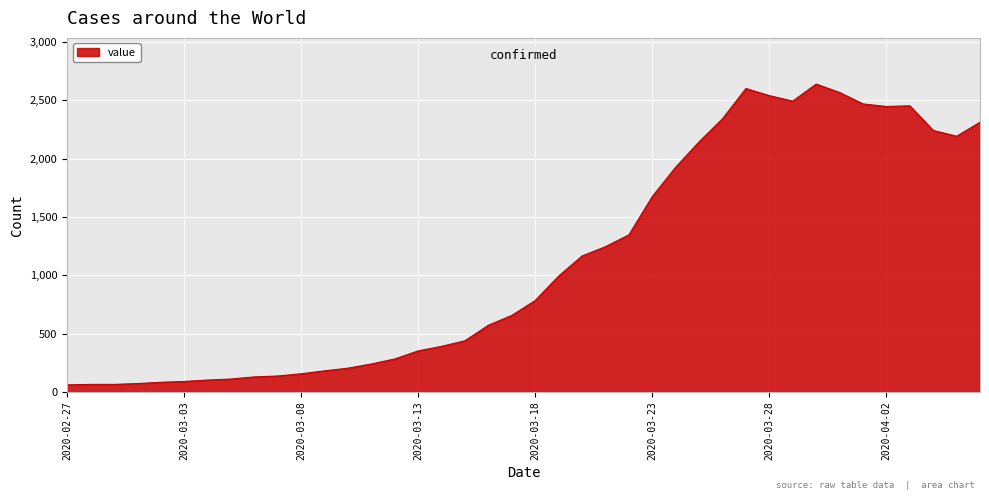

What is the greatest value displayed?

2638